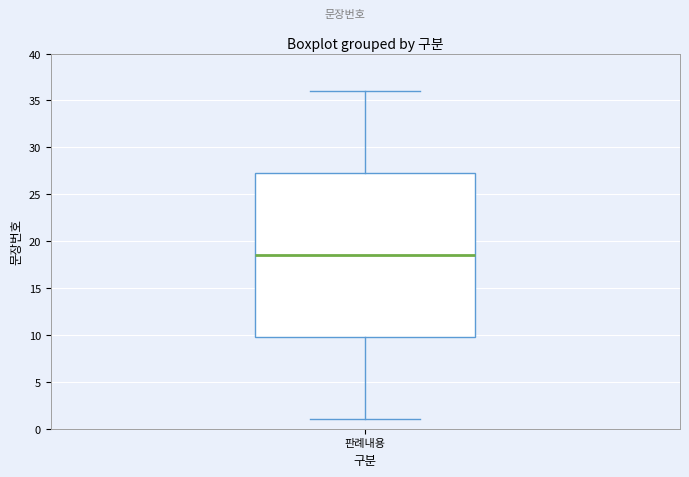

Read this box plot against the y-axis: the position of the median line, the range covered by the box, and the ends of both whiskers. The values are not printed on the chart, so give them approximately, as read against the axis.

median 18.5, box 10.0 to 27.5, whiskers 1.0 to 36.0